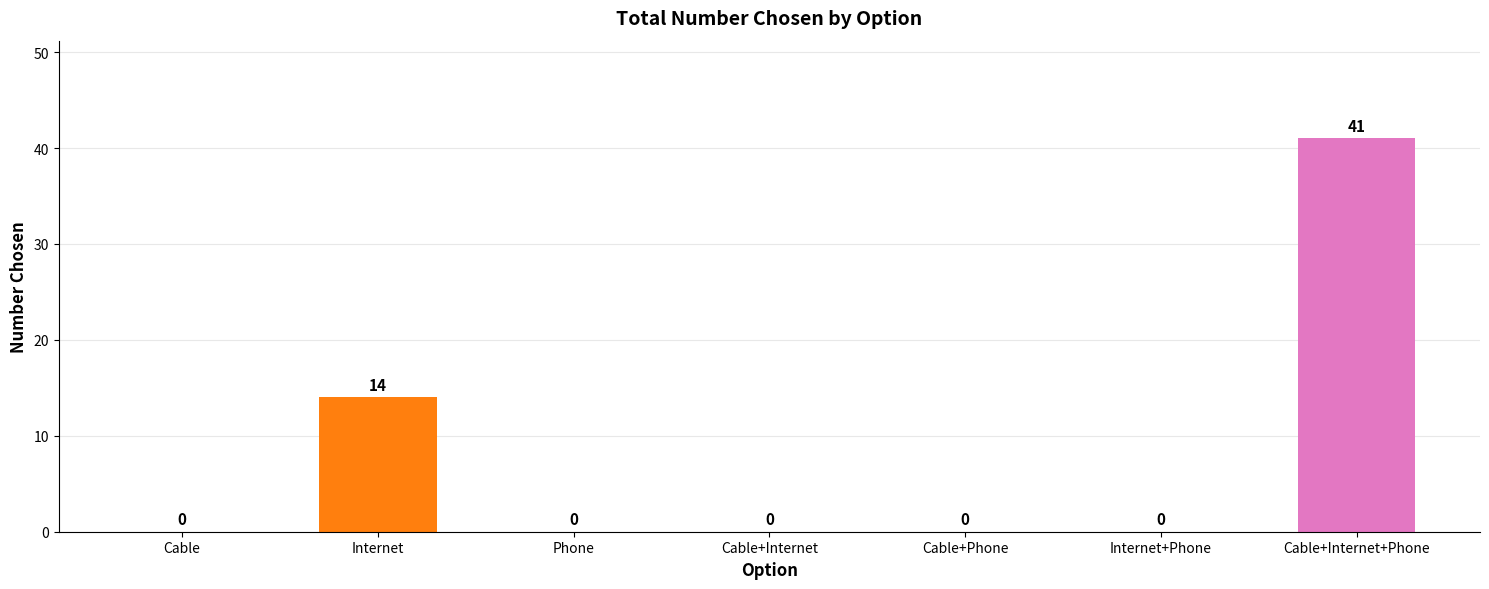

What is the sum of the values at Cable and Cable+Internet+Phone?

41